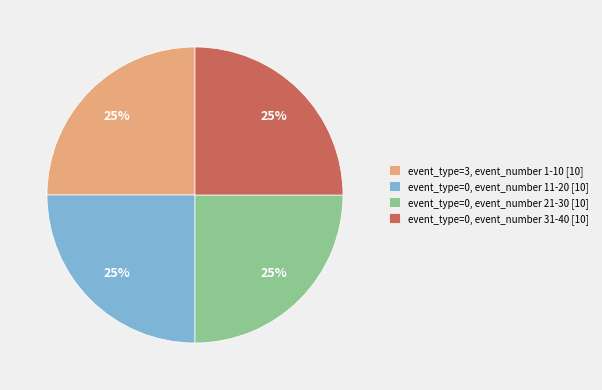

Is it true that event_type=0, event_number 11-20 [10] is 19% of the pie?

False